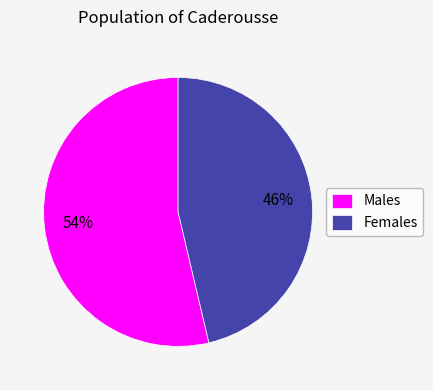

Which category has the biggest portion of the pie?

Males